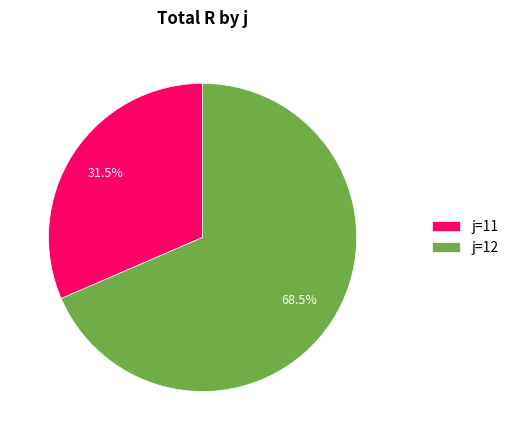

Does j=11 account for over 50% of the chart?

No